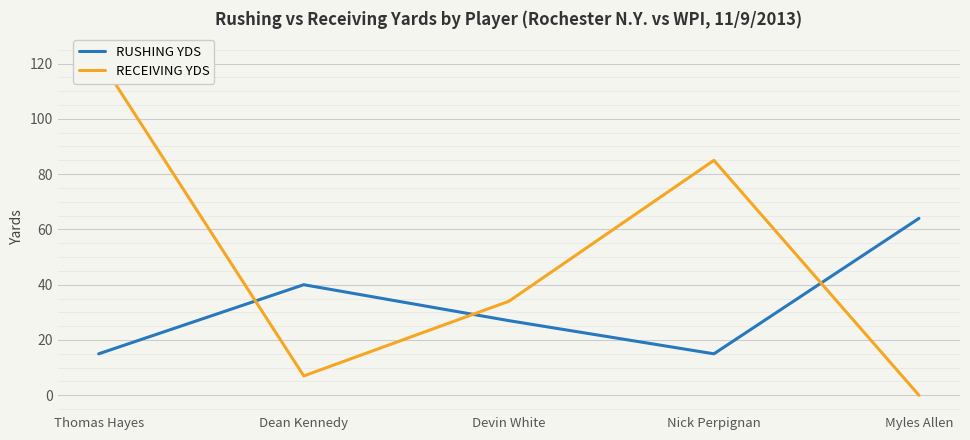

Which label corresponds to the smallest value in the chart?

Myles Allen